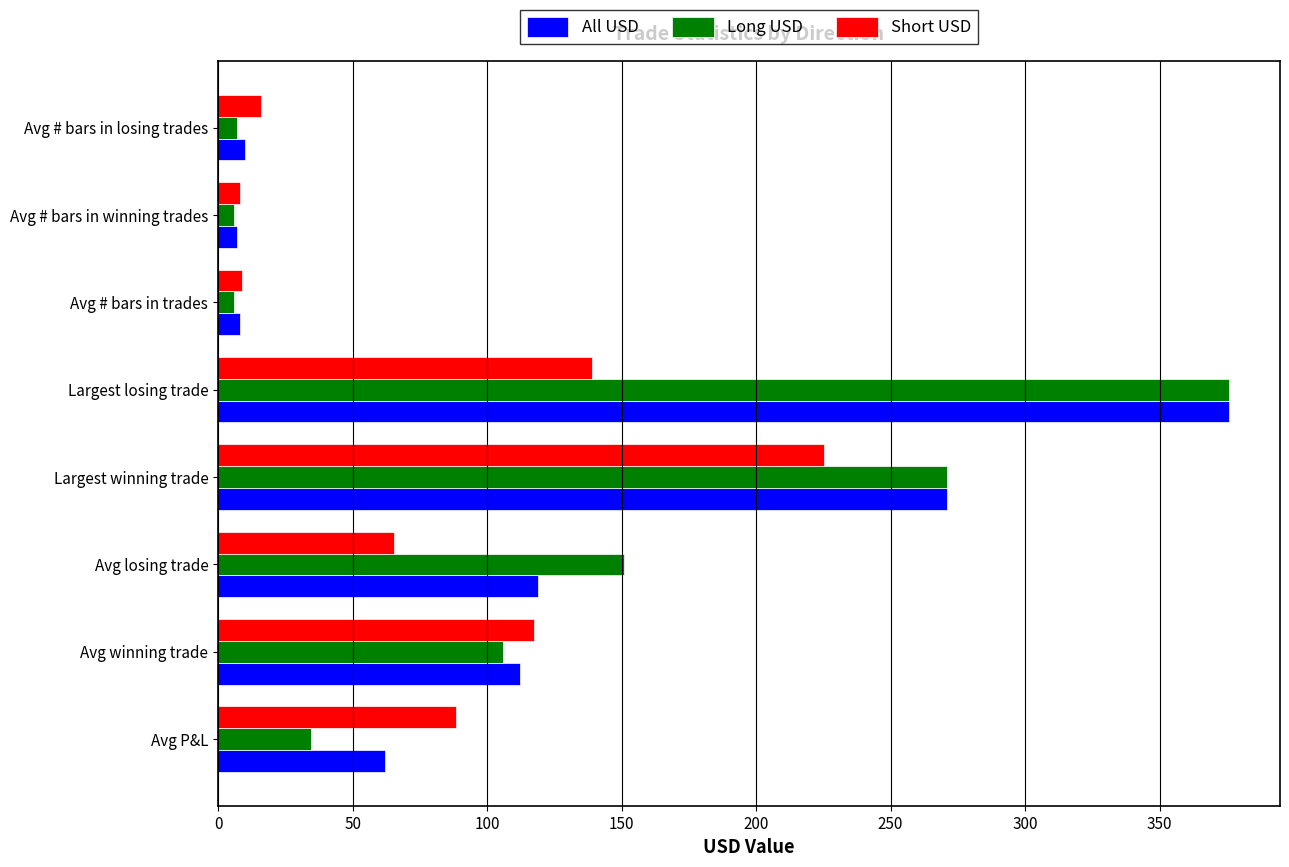

At which category is the sum across all series the highest?

Largest losing trade